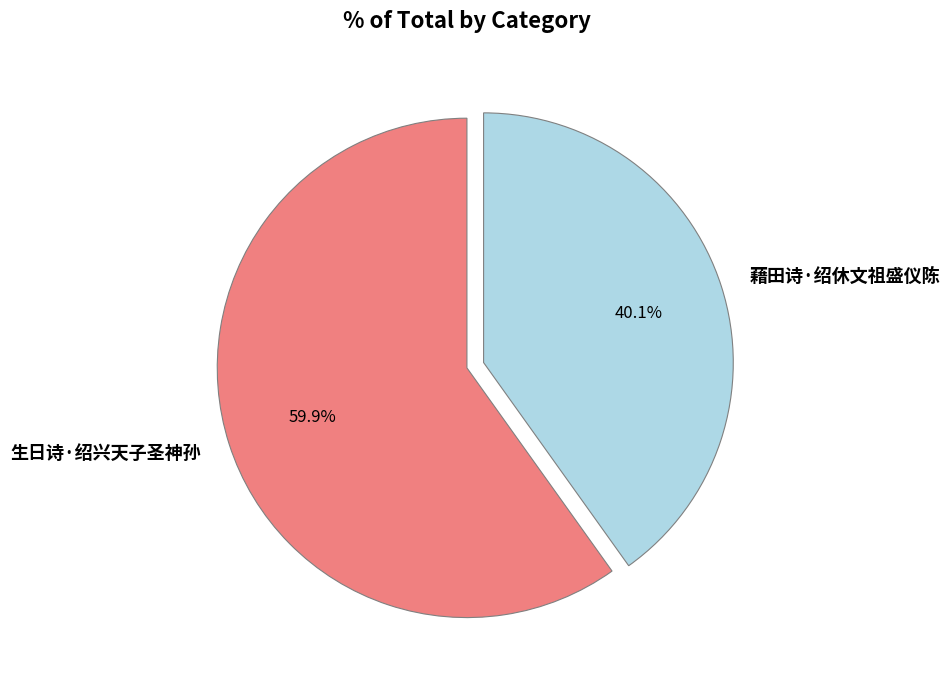

How many slices are in this pie chart?

2